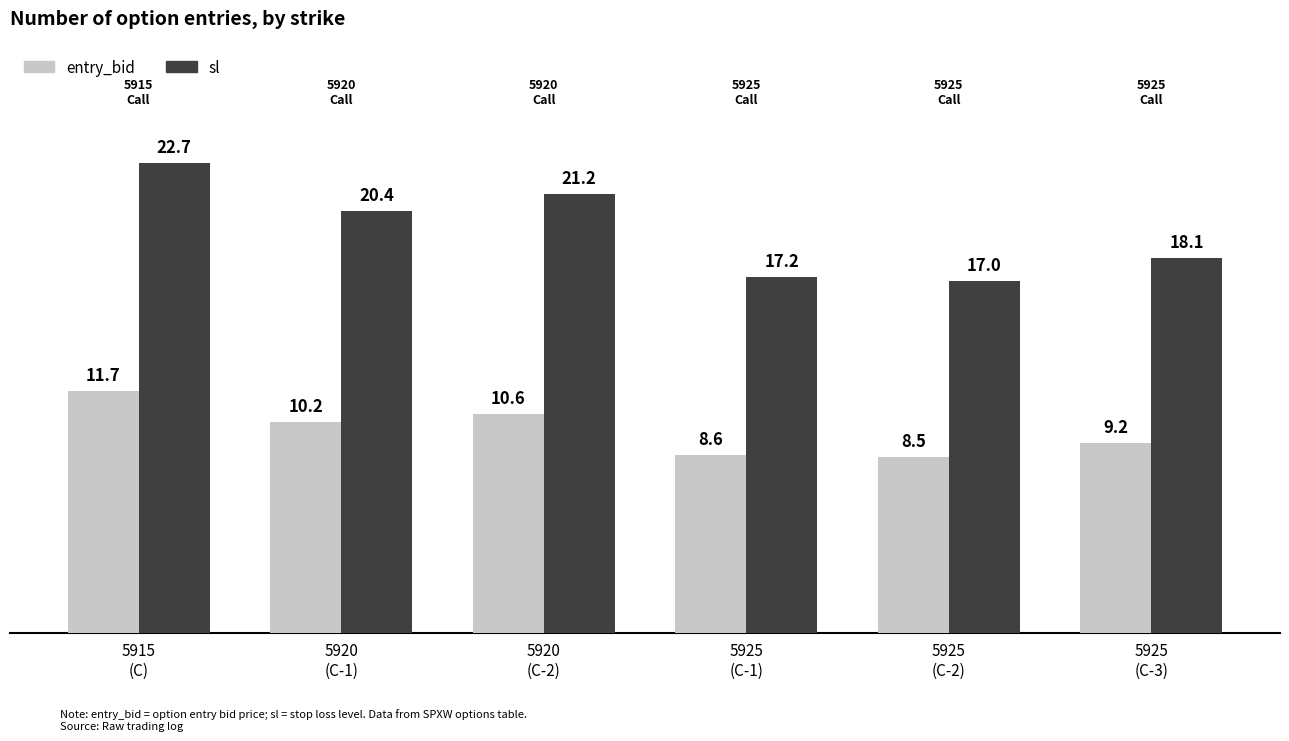

Reading left to right, list all the values displayed in this chart.

entry_bid: 11.7	10.2	10.6	8.6	8.5	9.2
sl: 22.7	20.4	21.2	17.2	17.0	18.1